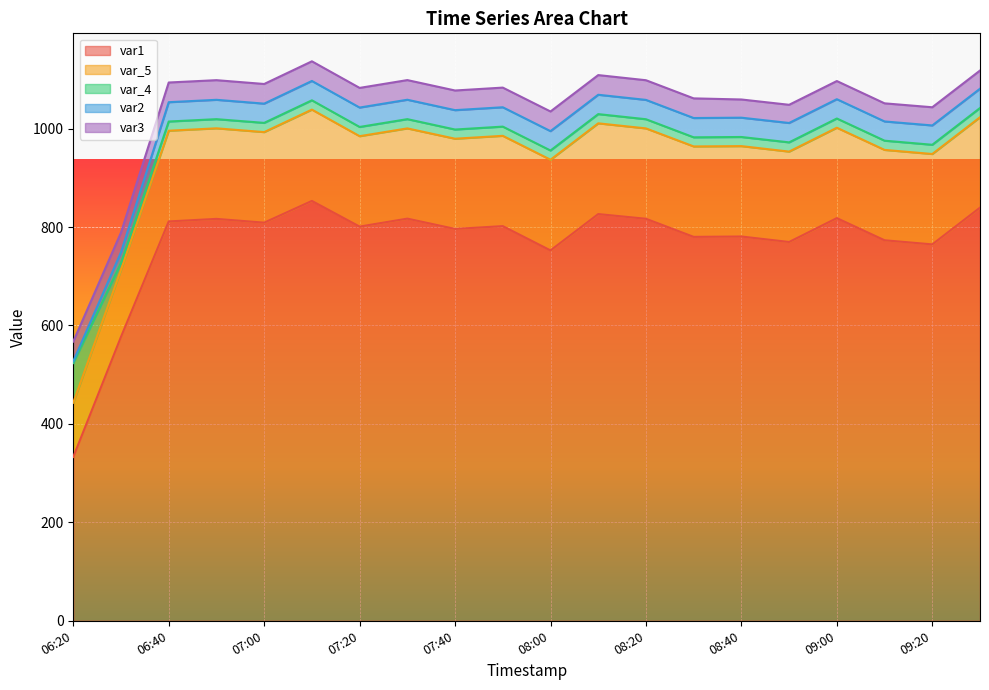

What is the minimum value for var1?

332.9